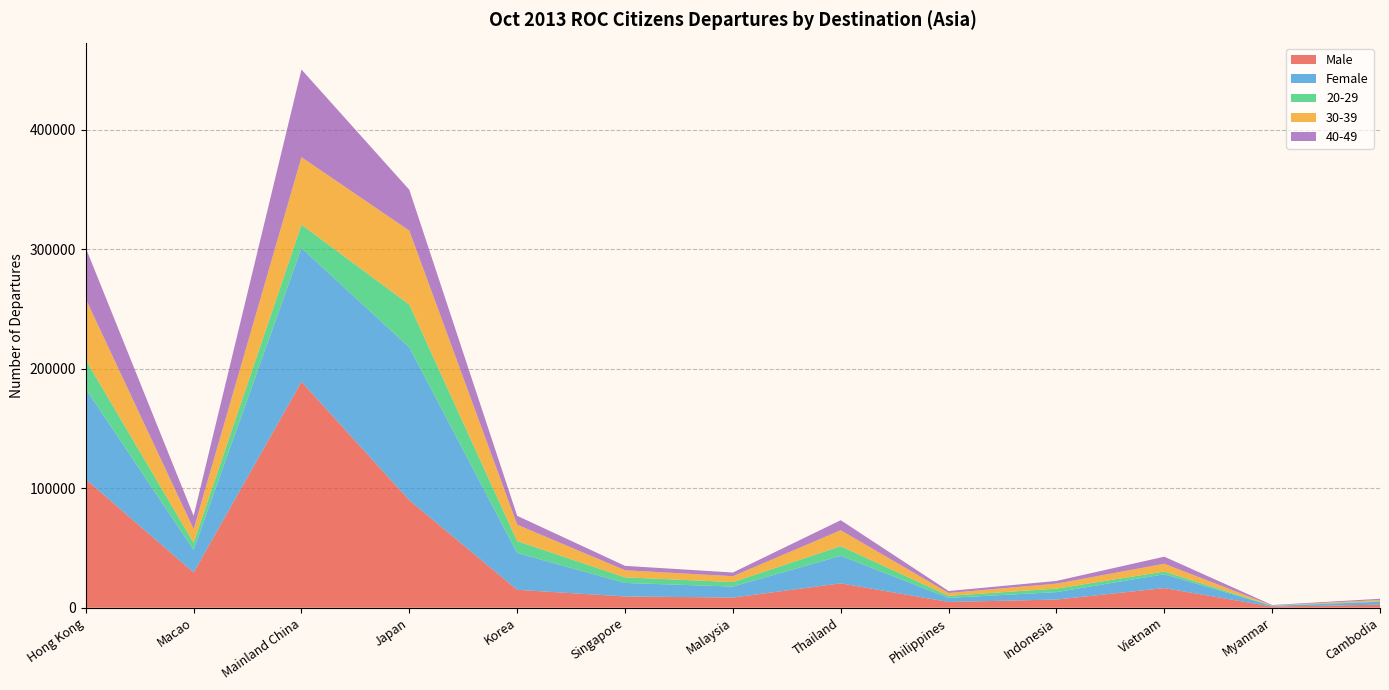

Reading left to right, extract all data points from this chart.

Male: 107427	29511	189037	89911	14969	9428	8520	20390	4830	6832	16434	962	2542
Female: 75597	18834	111834	127887	30813	11295	9168	23016	3418	6215	11546	603	2449
Total: 183024	48345	300871	217798	45782	20723	17688	43406	8248	13047	27980	1565	4991
20-29: 24259	6026	19578	35797	9958	4705	3757	8122	1710	2951	2295	79	492
30-39: 50979	11408	56444	61843	13718	5907	4920	13304	2358	4144	6487	213	1009
40-49: 42733	11095	73329	34166	7428	3691	3087	8385	1645	2271	5942	389	998